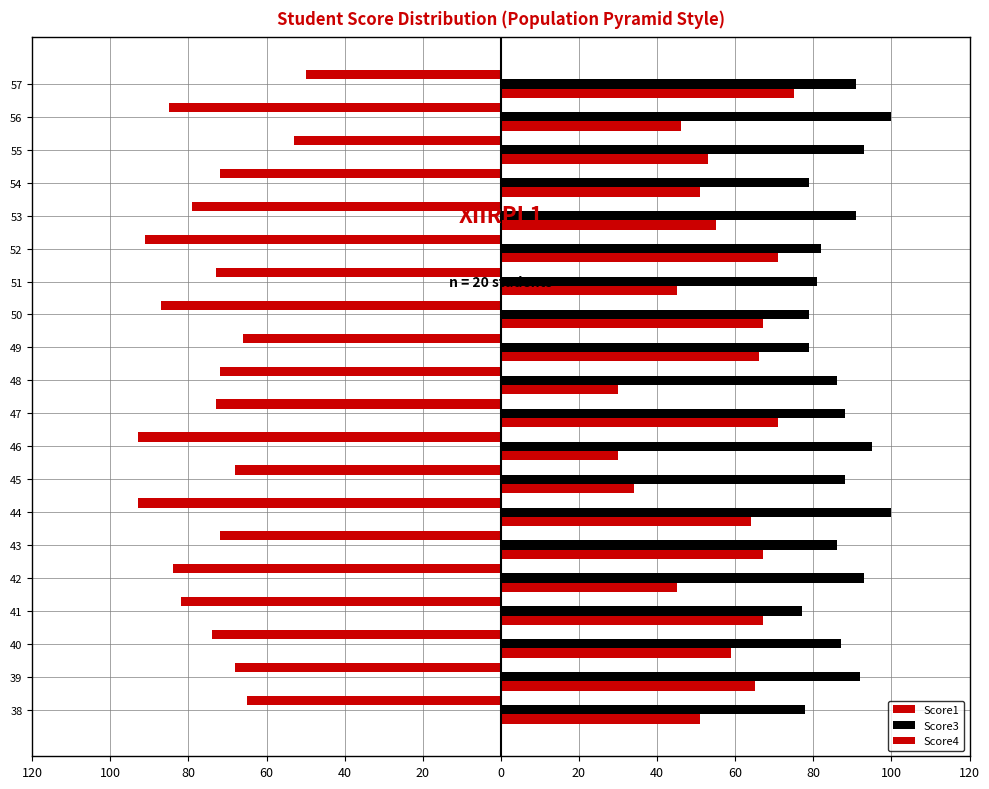

Count the number of data series in this chart.

3